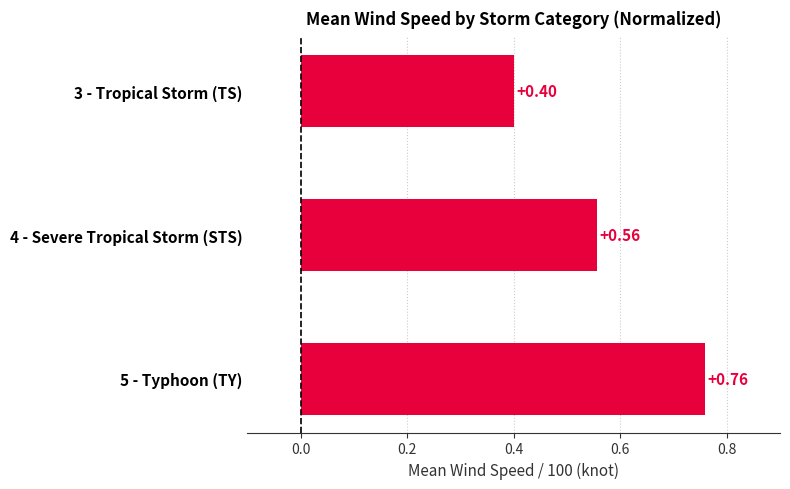

Count the number of categories in the chart.

3